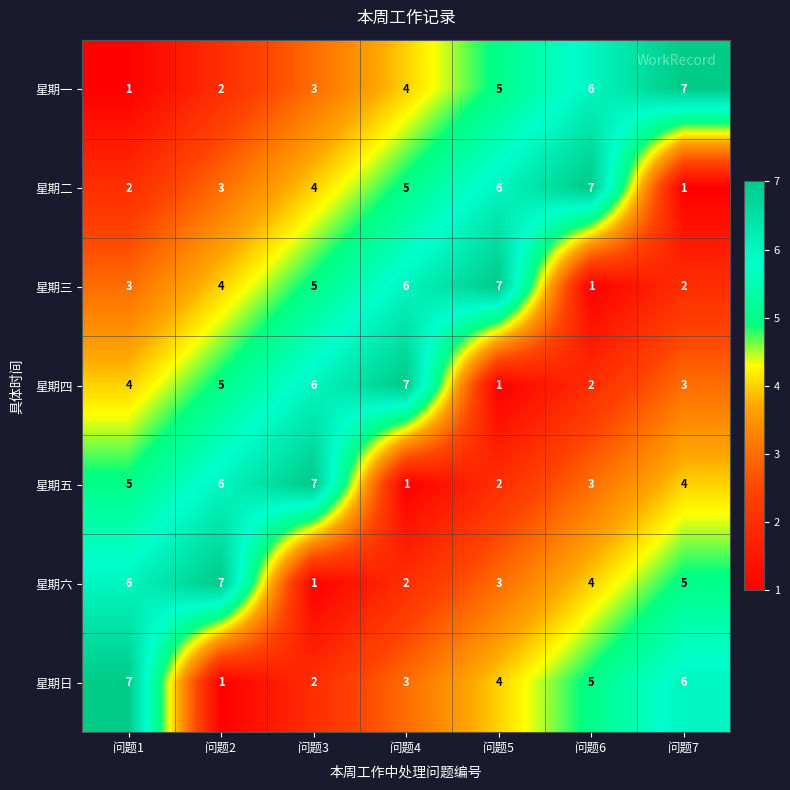

What is the total value across all series at 问题6?

28